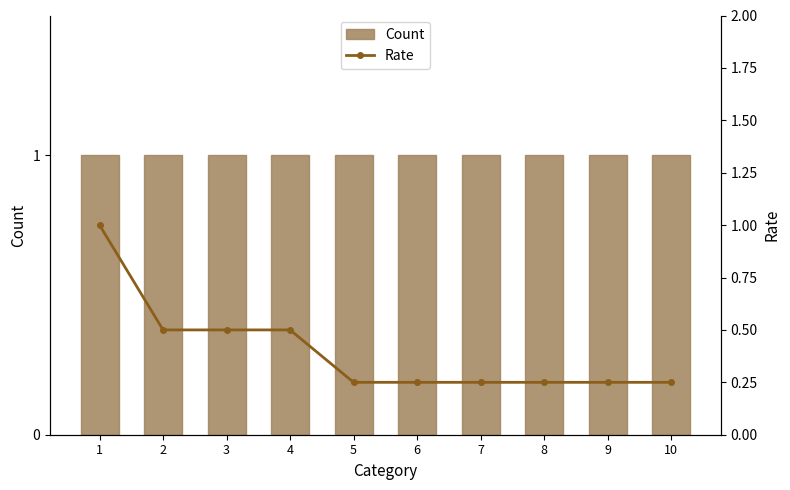

What is the total value across all series at 1?

2.0